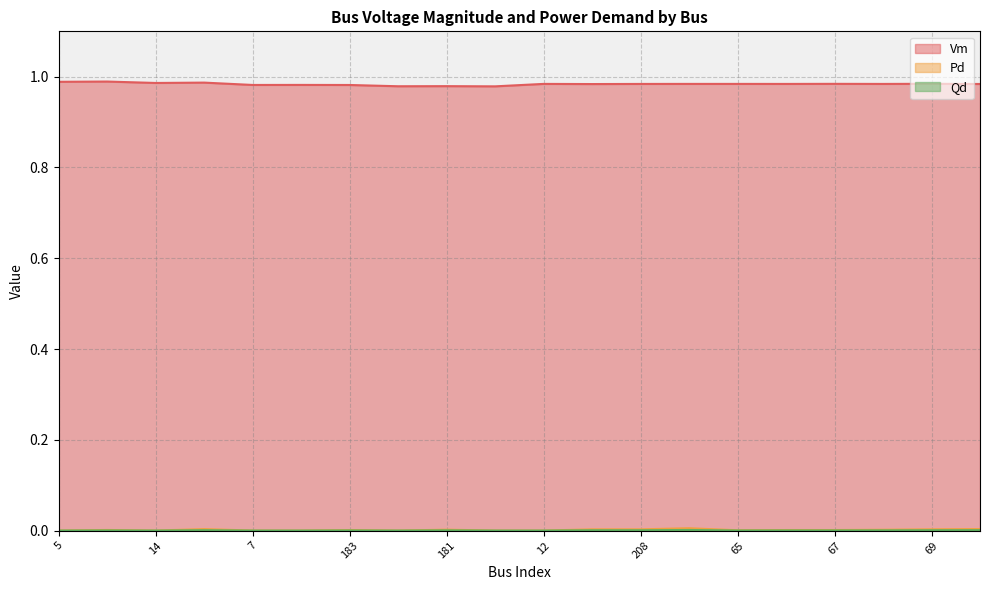

What are all the series names shown in the legend?

Vm, Pd, Qd